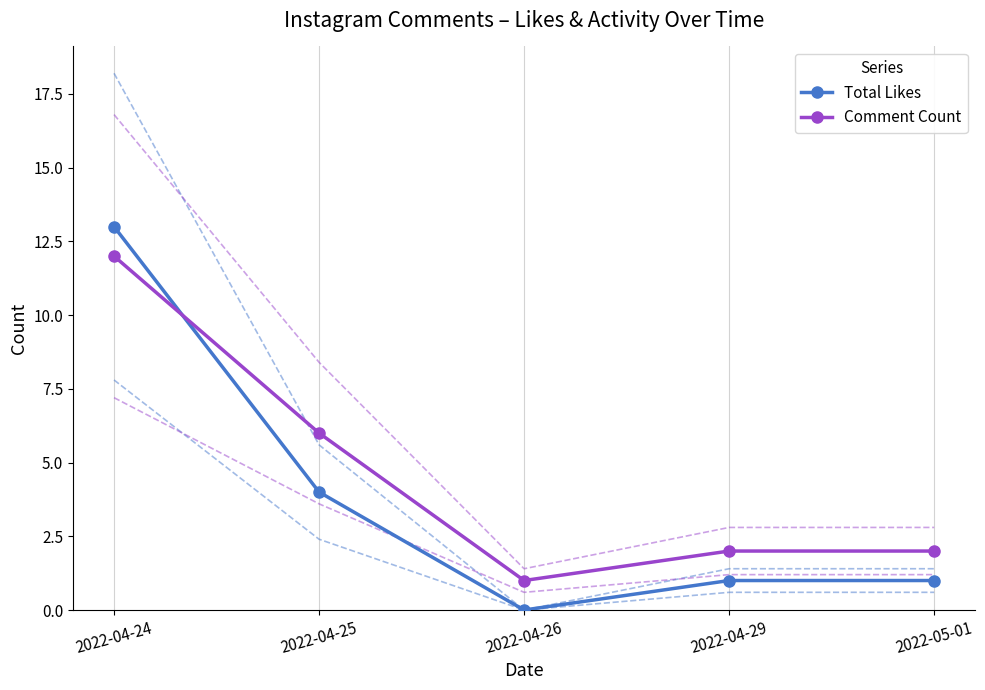

Which label corresponds to the largest value in the chart?

2022-04-24